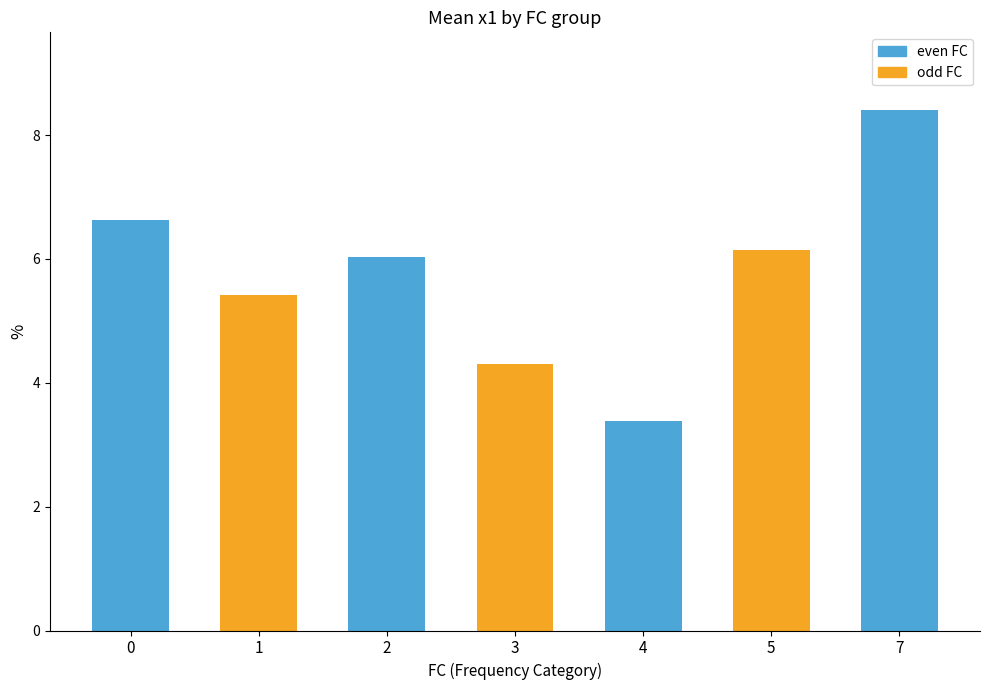

Rank the categories by value from lowest to highest.

4, 3, 1, 2, 5, 0, 7